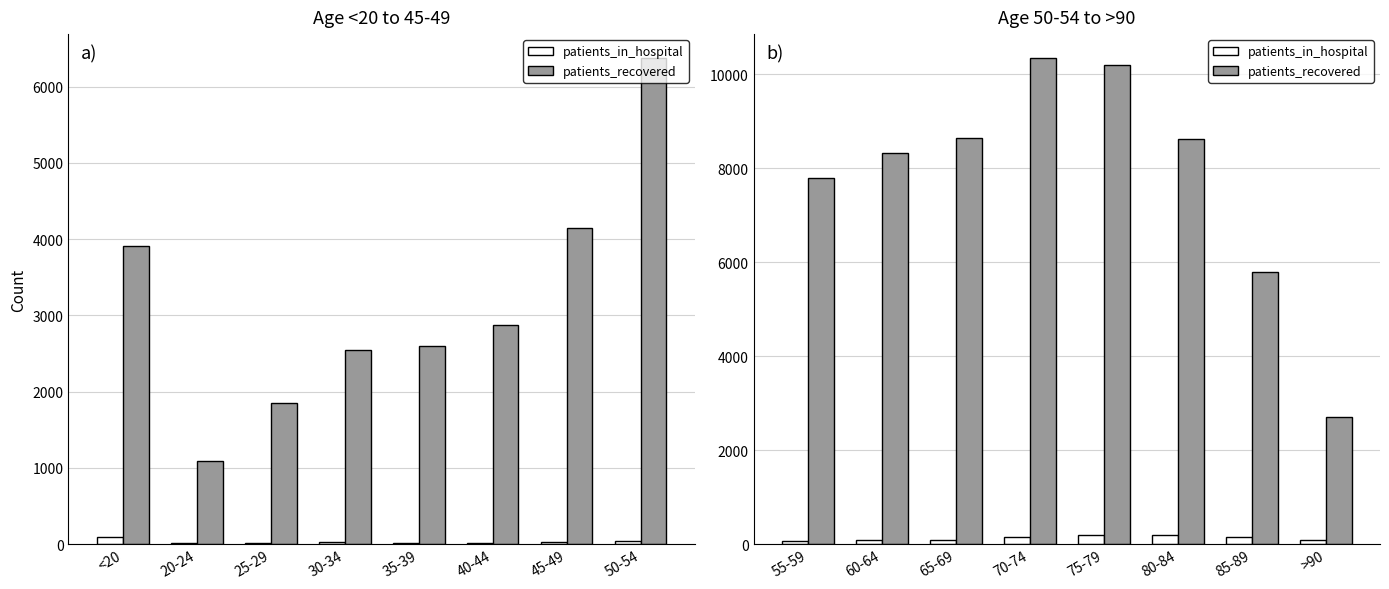

Rank the series at 60-64 from lowest to highest value.

patients_in_hospital, patients_recovered